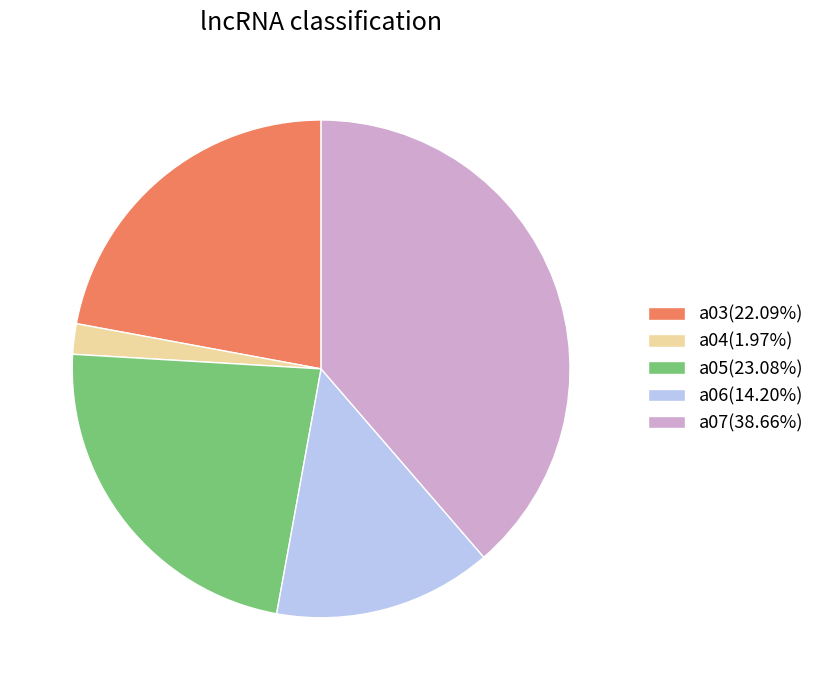

Combined, do a03(22.09%) and a07(38.66%) account for over 50%?

Yes